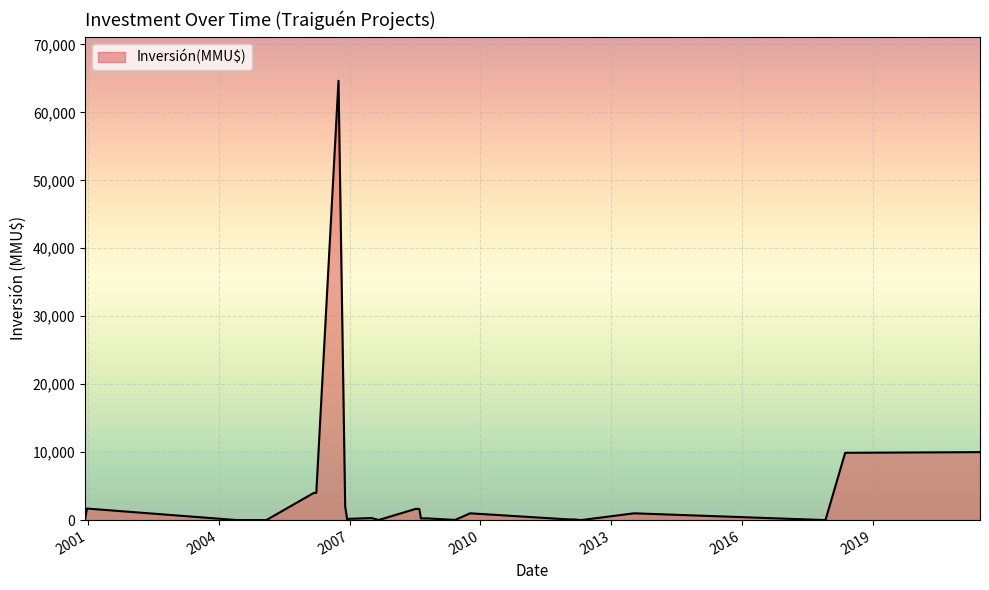

What is the value of the 29th point from the left?

10000